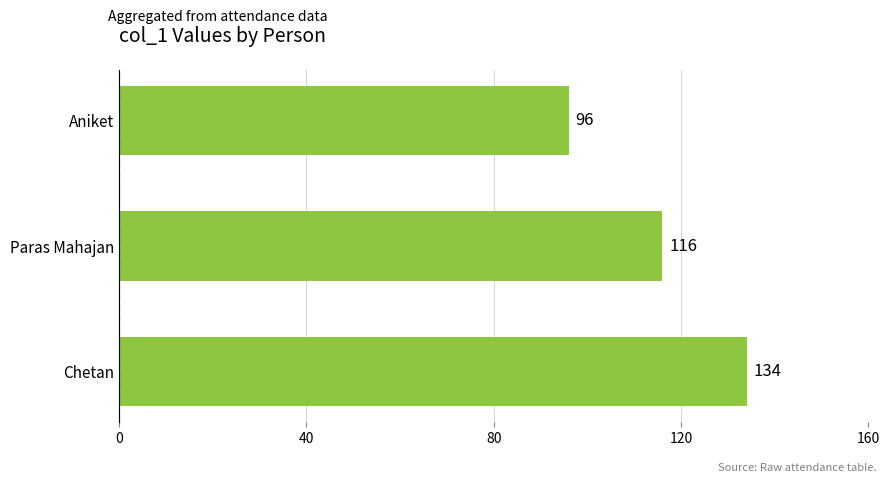

Rank the categories by value from highest to lowest.

Chetan, Paras Mahajan, Aniket